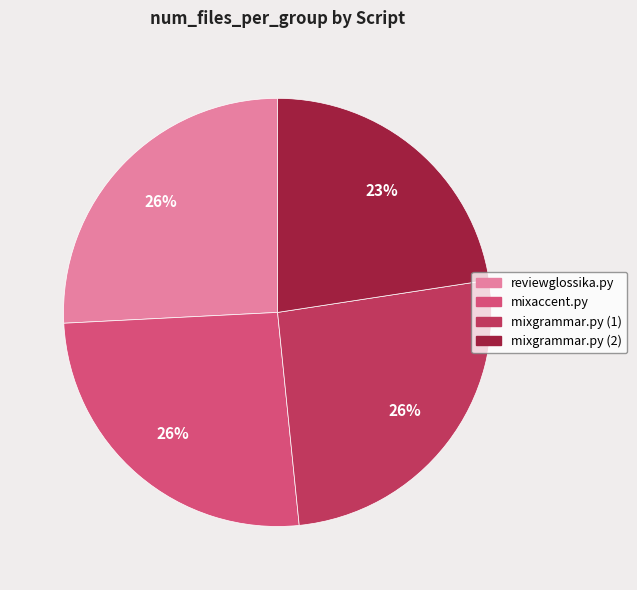

To the nearest percent, what is the difference between the largest and smallest slice percentages?

3%